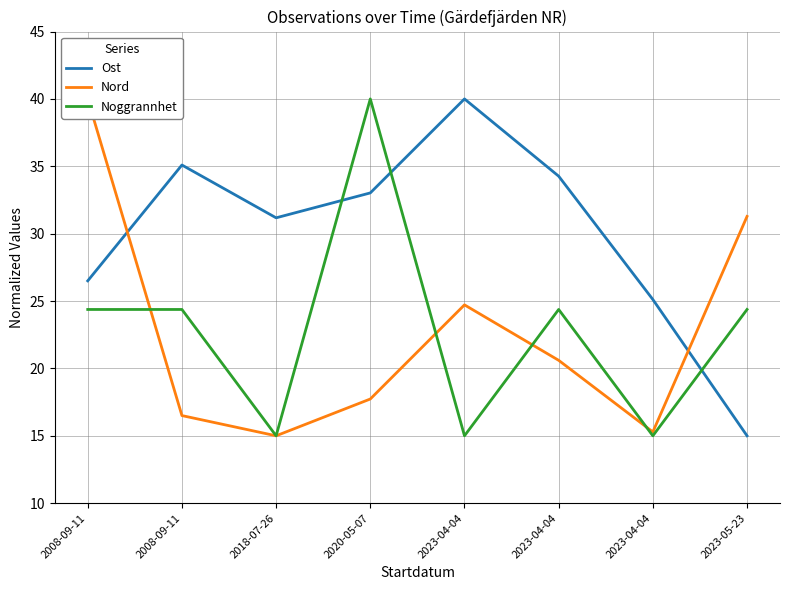

Reading left to right, transcribe all the data shown in this chart.

Ost: 26.5	35.1	31.2	33.0	40.0	34.3	25.1	15.0
Nord: 40.0	16.5	15.0	17.7	24.7	20.6	15.3	31.3
Noggrannhet: 24.4	24.4	15.0	40.0	15.0	24.4	15.0	24.4